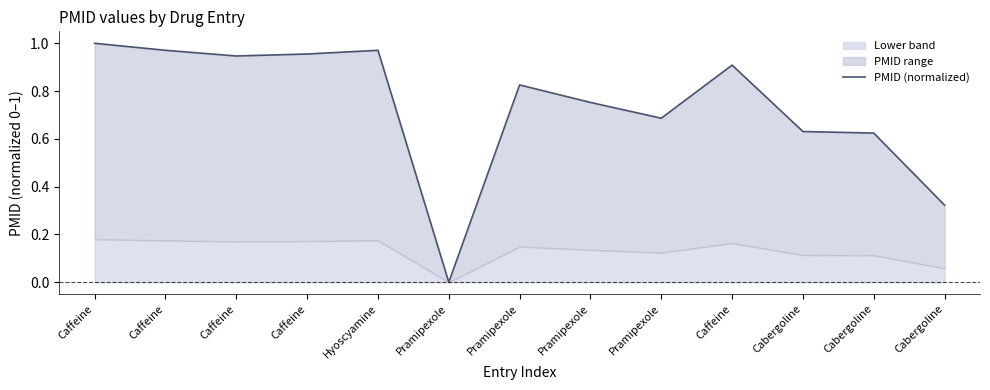

Rank the categories by value from highest to lowest.

Caffeine, Caffeine, Hyoscyamine, Caffeine, Caffeine, Caffeine, Pramipexole, Pramipexole, Pramipexole, Cabergoline, Cabergoline, Cabergoline, Pramipexole